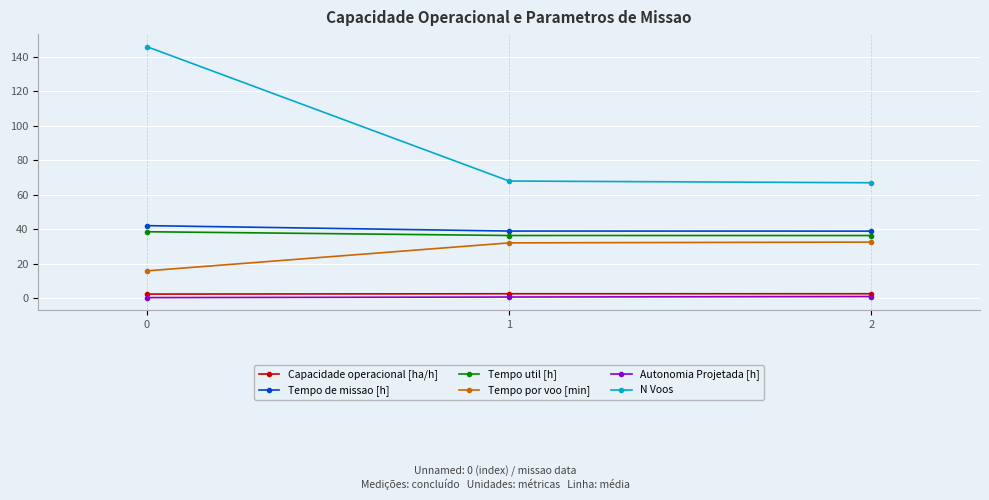

Is the value of Tempo util [h] at 0 greater than the value of N Voos at 2?

No